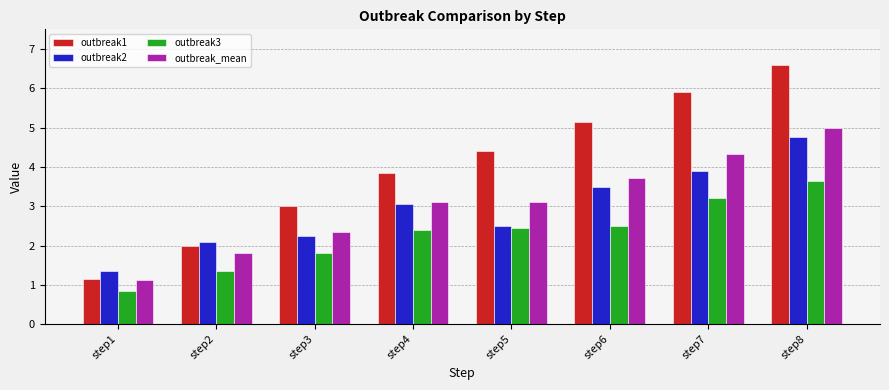

At which category does the chart reach its minimum across all series?

step1